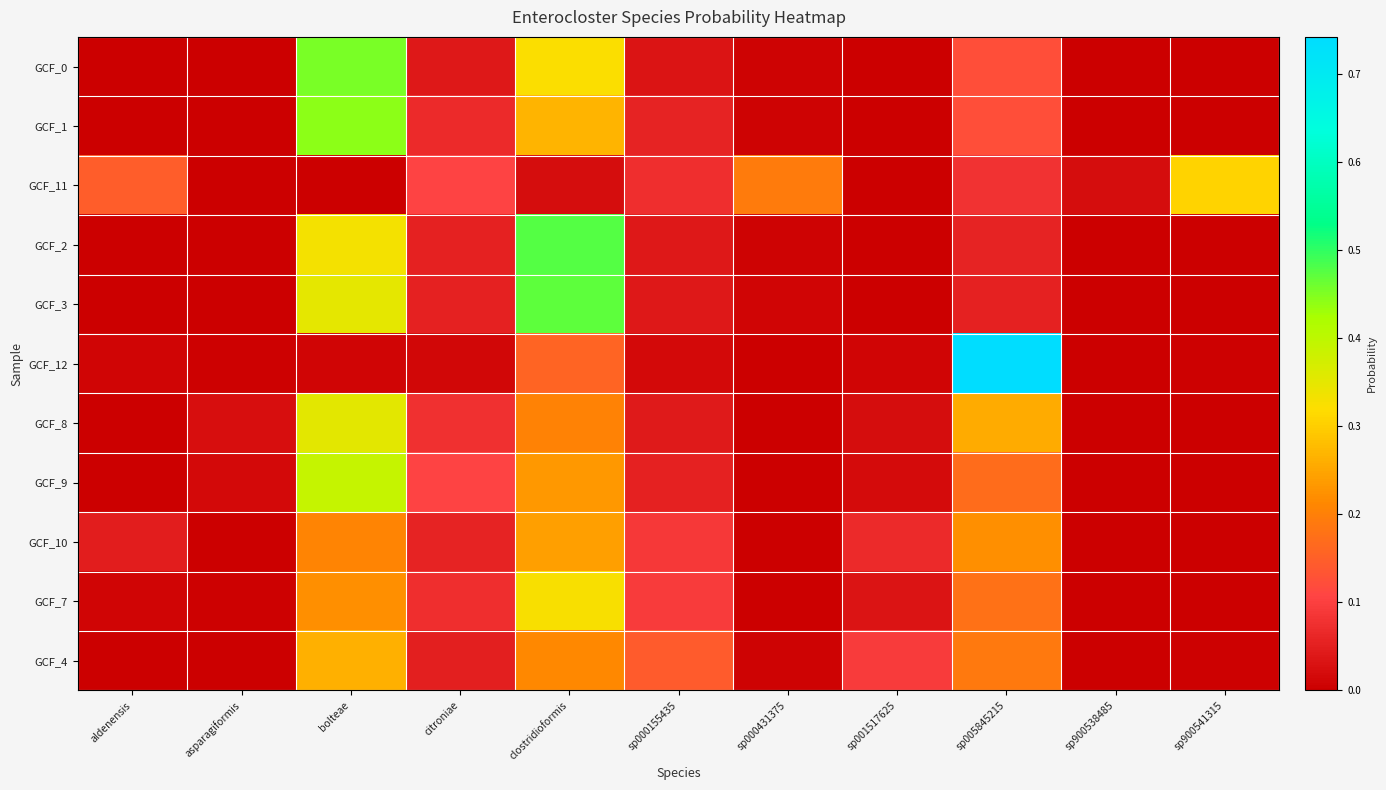

List the series in order of their peak value, highest first.

GCF_12, GCF_2, GCF_3, GCF_0, GCF_1, GCF_9, GCF_8, GCF_7, GCF_11, GCF_4, GCF_10